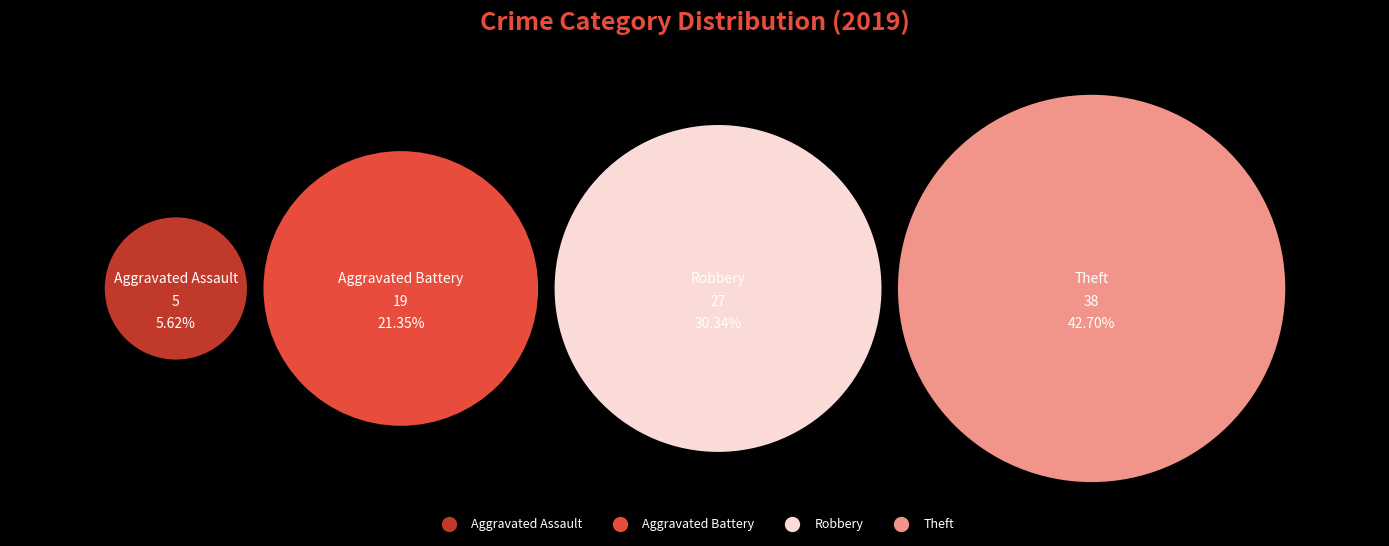

What is the majority slice?

Theft